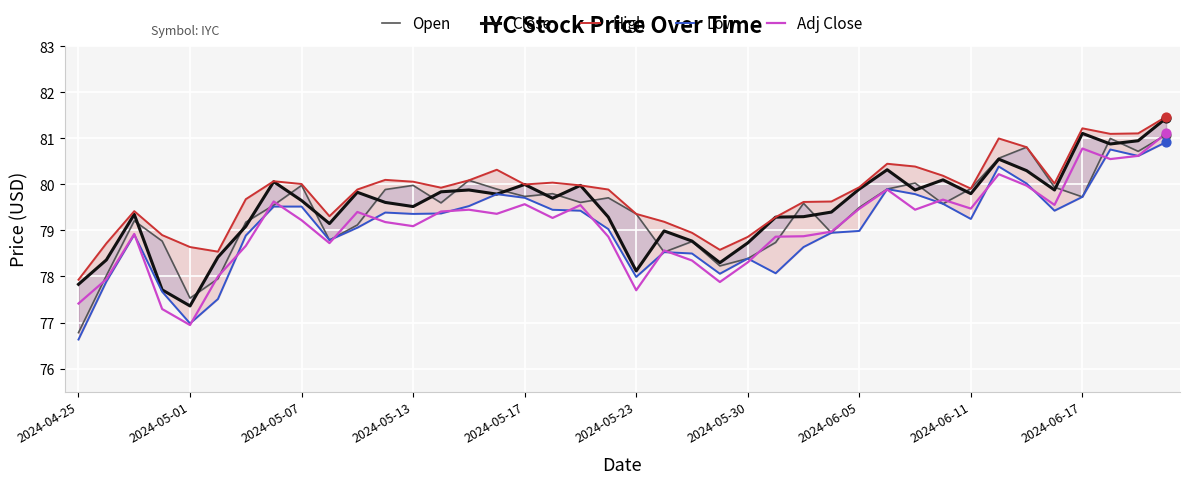

Which series reaches the minimum Y coordinate?

Low